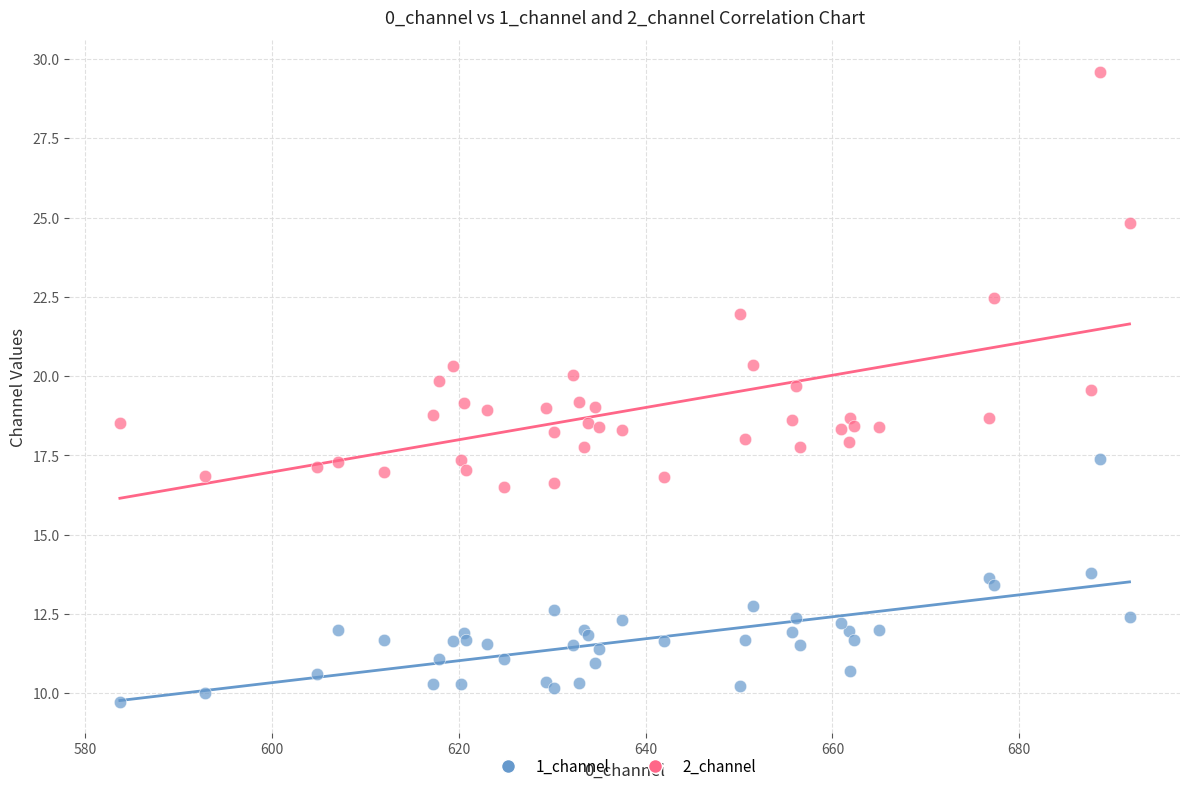

Which series has the largest Y range (max minus min)?

2_channel